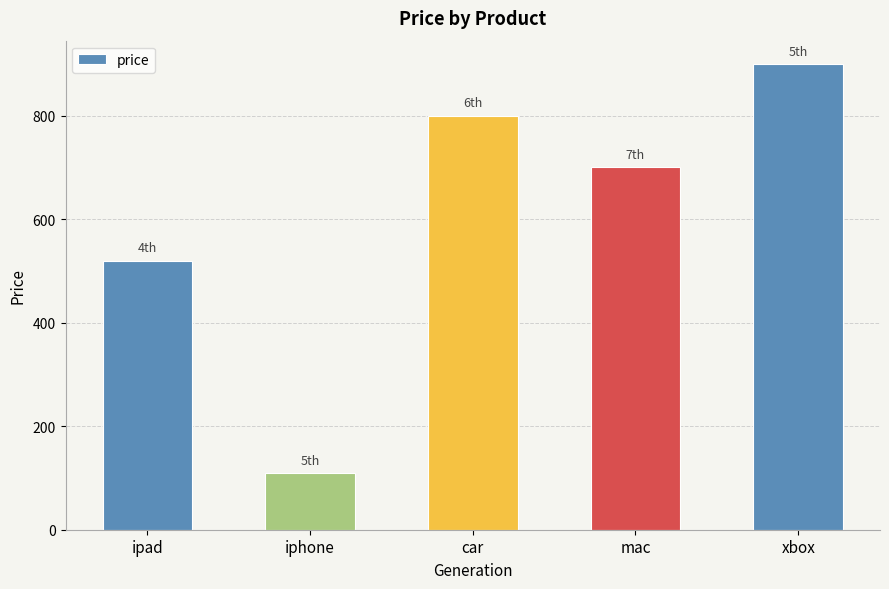

How many bars are there in total?

5